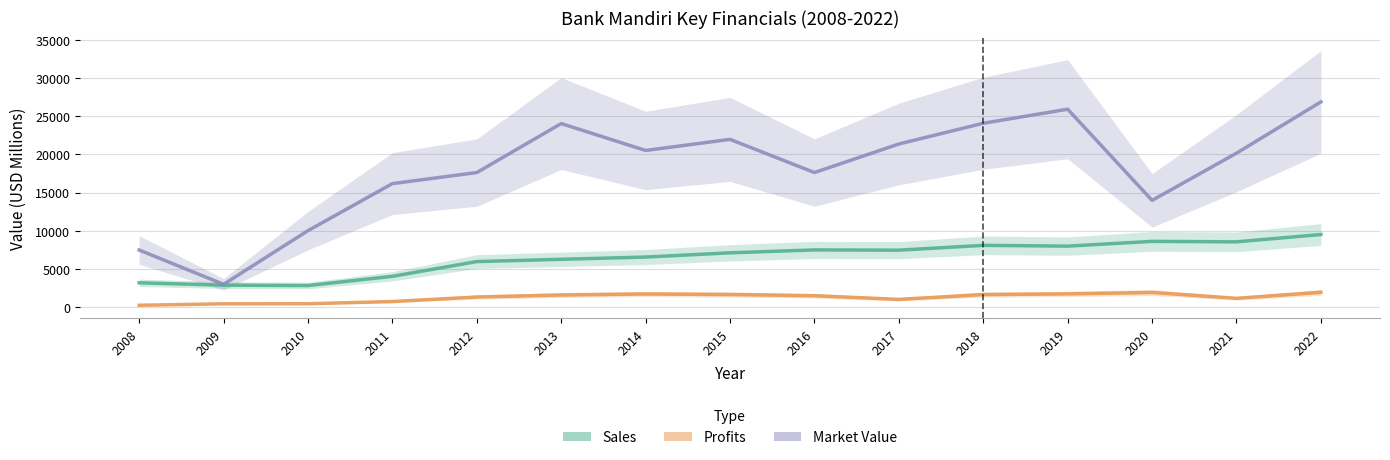

What is the value of the Sales point at the 4th from the left?

4056.0